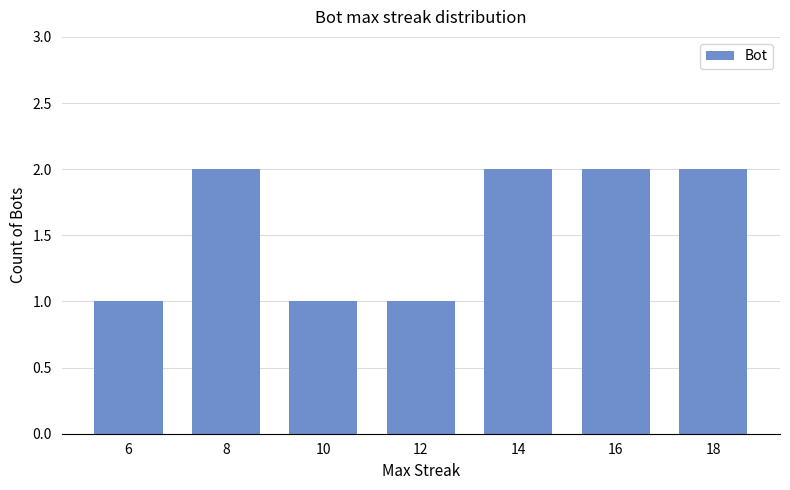

What is the approximate value at 6?

1